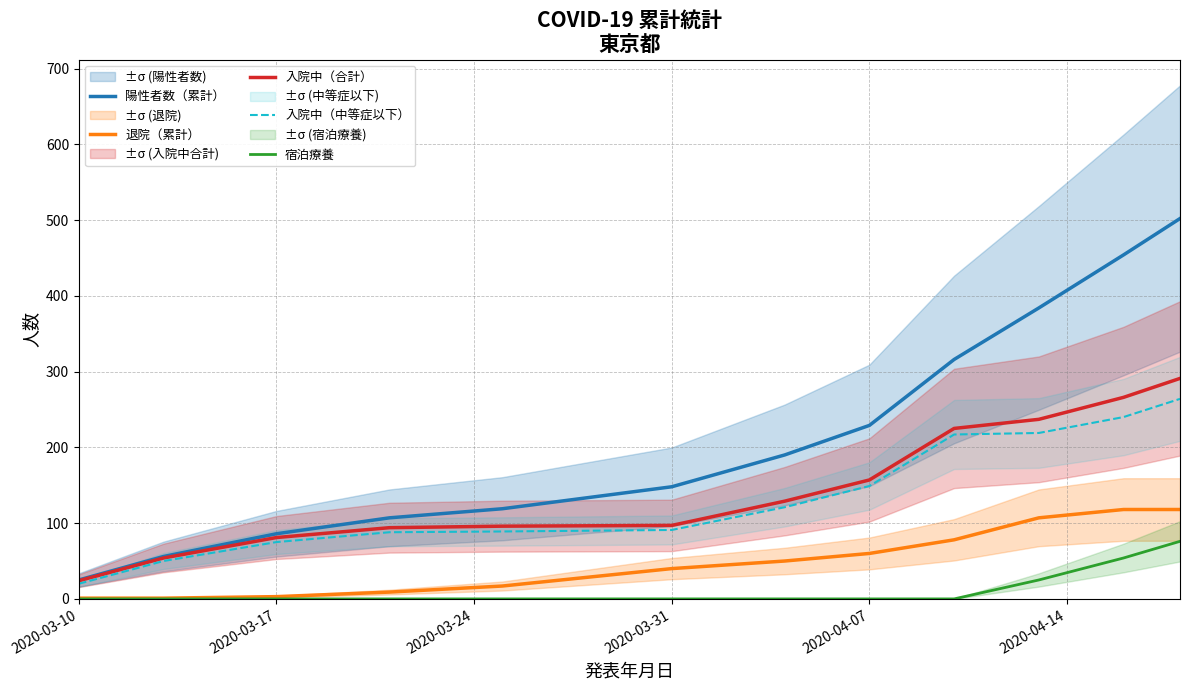

True or false: 宿泊療養 and 入院中（中等症以下） intersect in this chart.

False